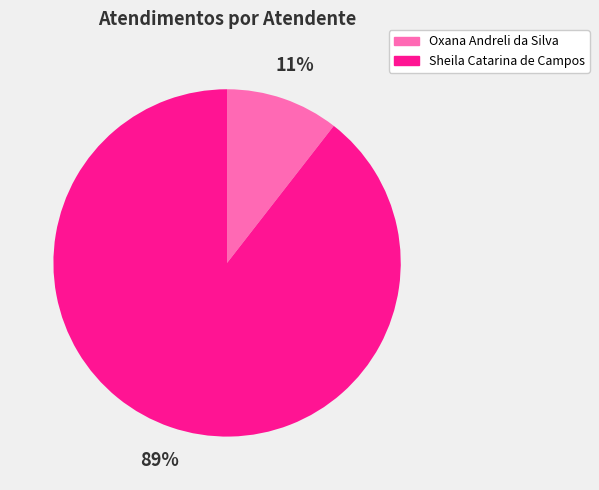

Which slice represents more than half of the pie?

Sheila Catarina de Campos